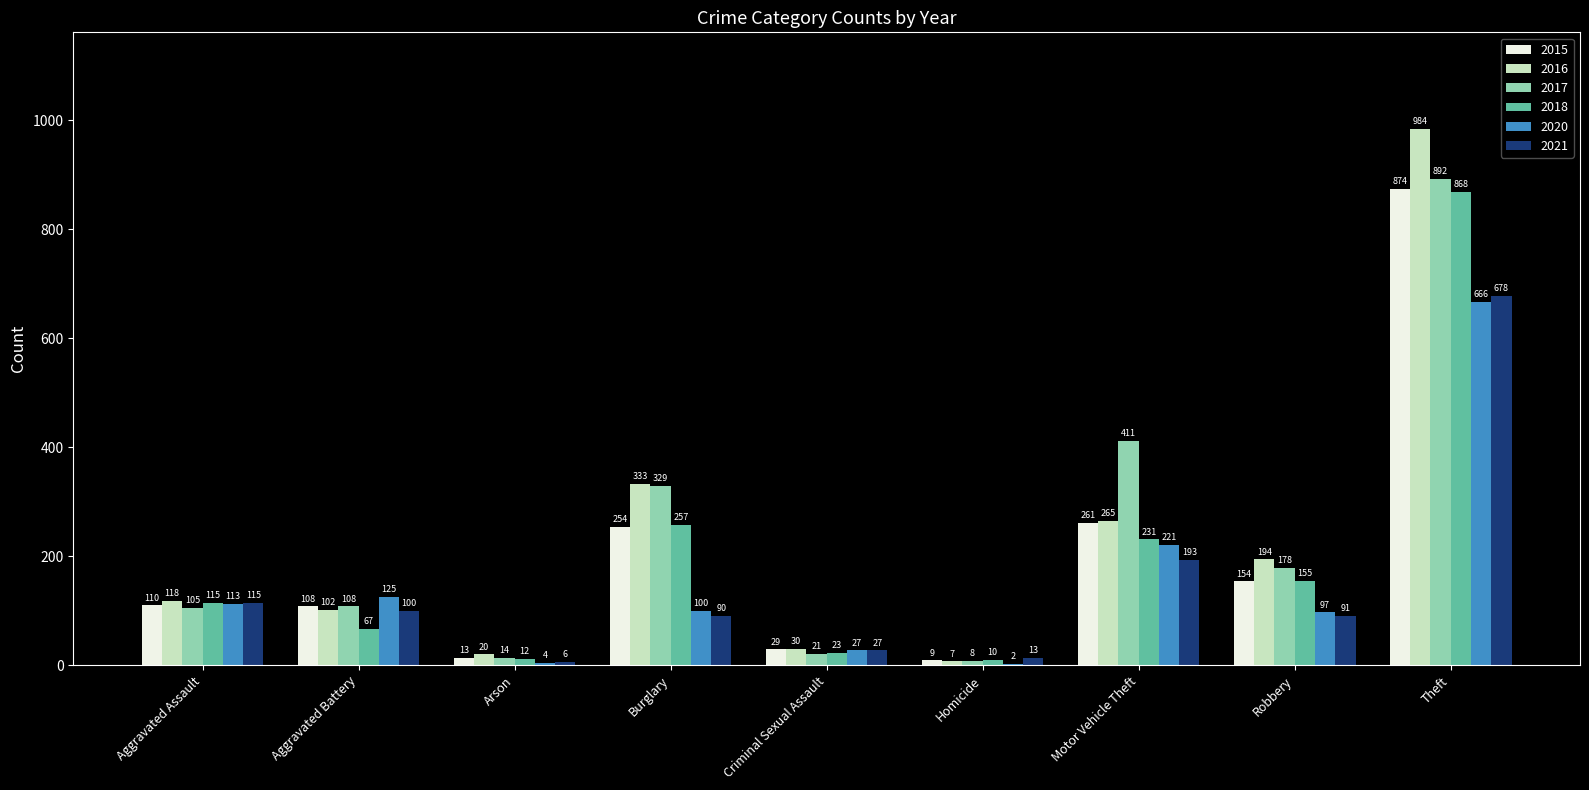

How many groups of bars are there?

9